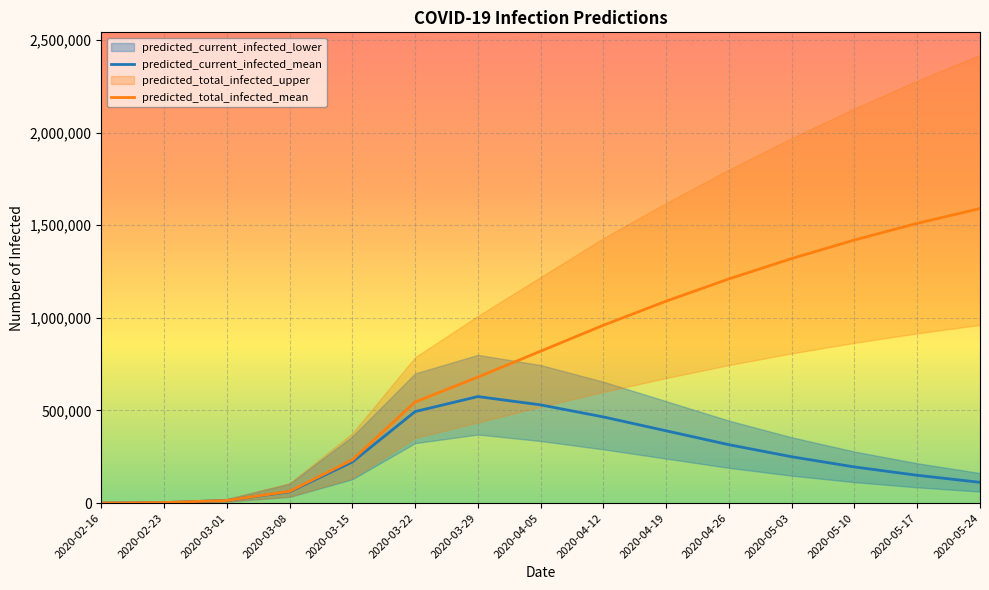

True or false: predicted_total_infected_mean has a value of 1090000 at 2020-04-19.

True